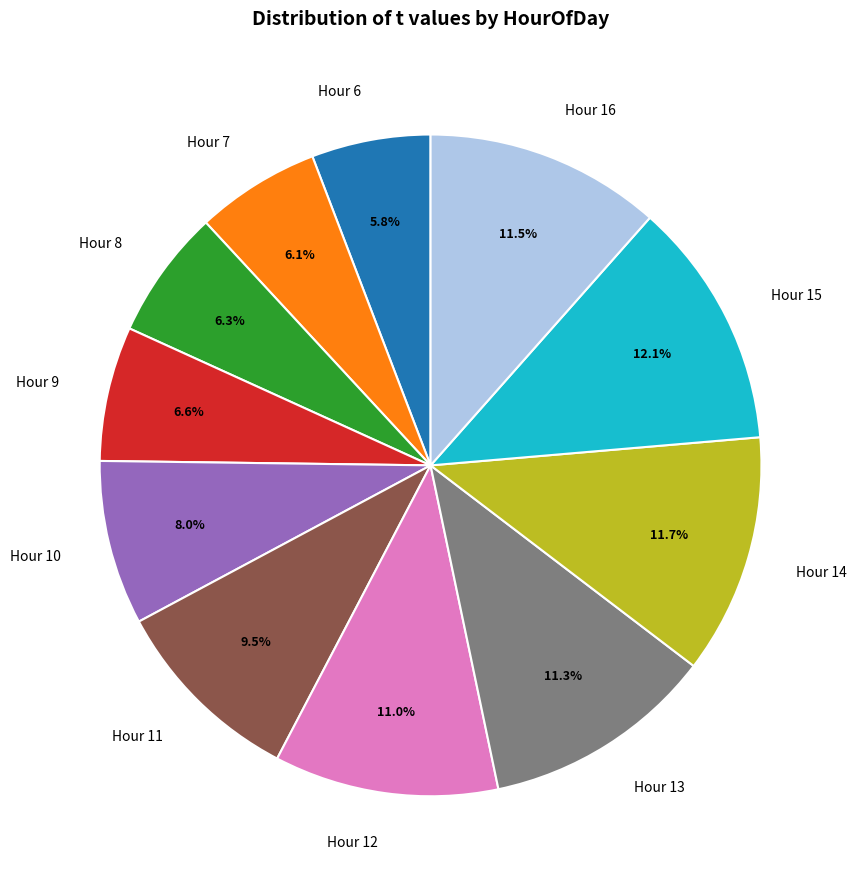

Is the sum of Hour 11 and Hour 10 greater than half?

No